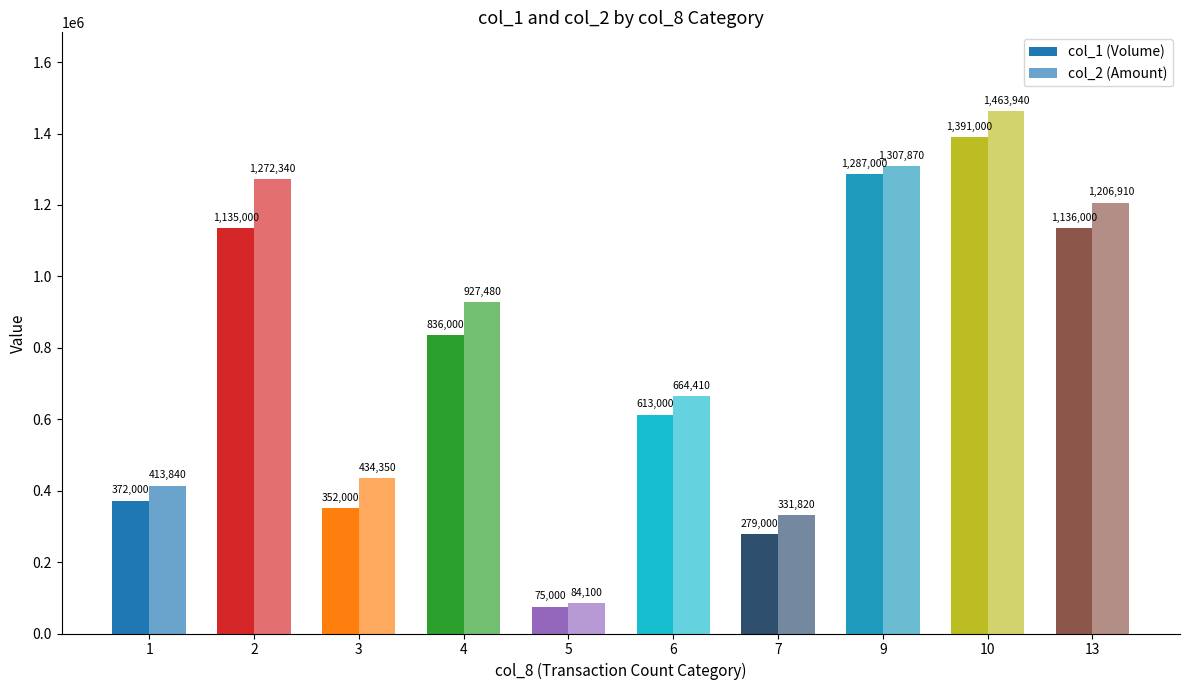

At which category is the sum across all series the highest?

10